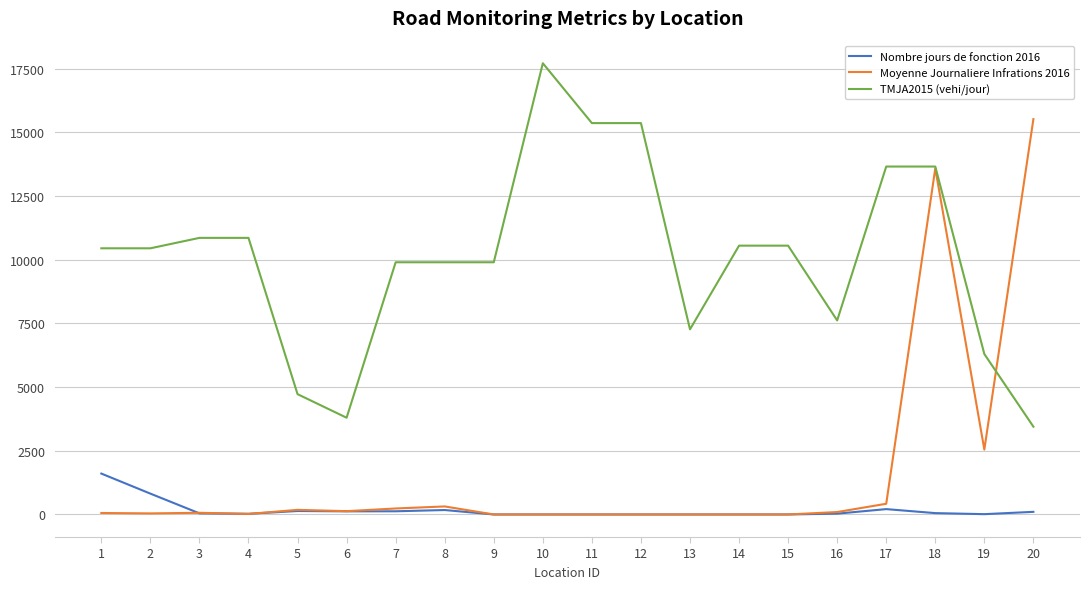

Which series has the widest spread of values?

Moyenne Journaliere Infrations 2016